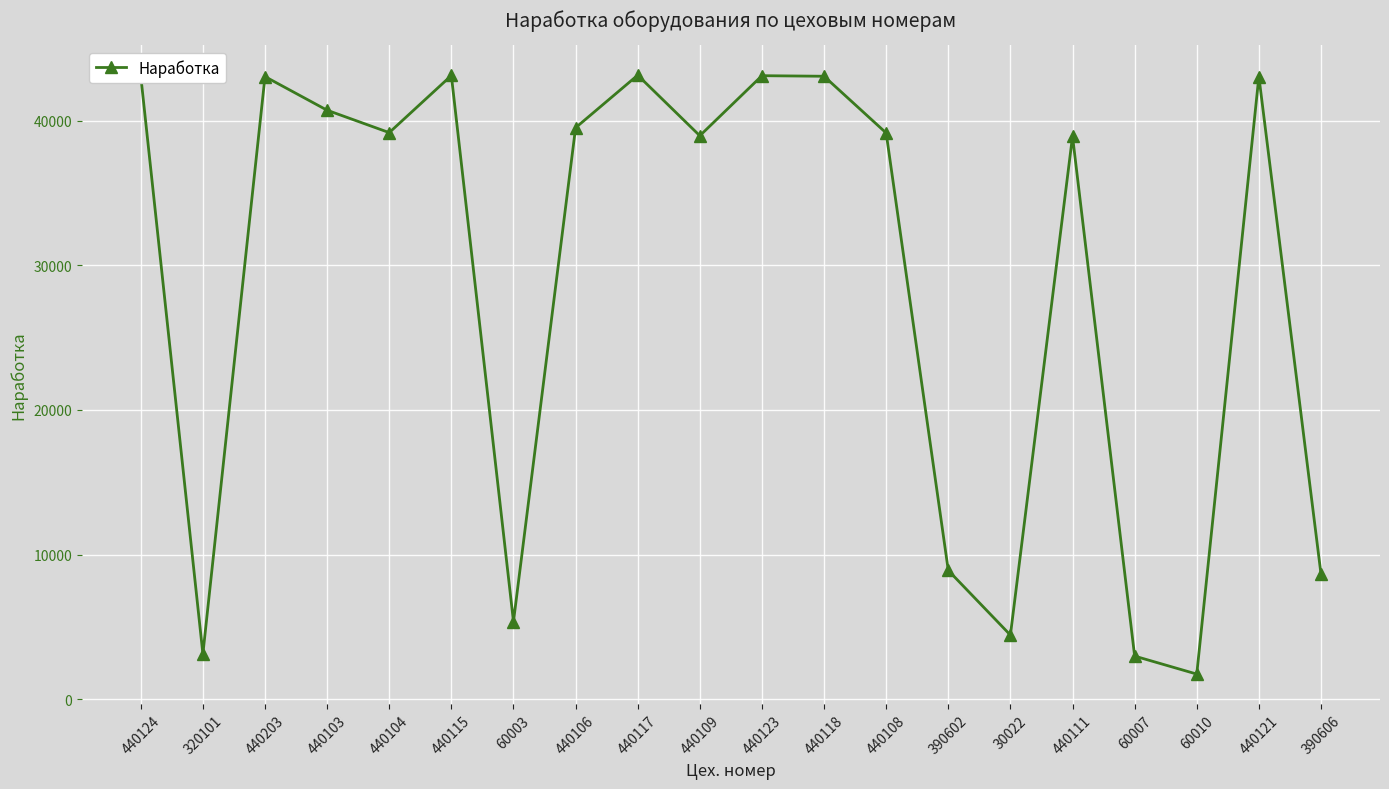

What is the difference between the maximum and minimum values?

41387